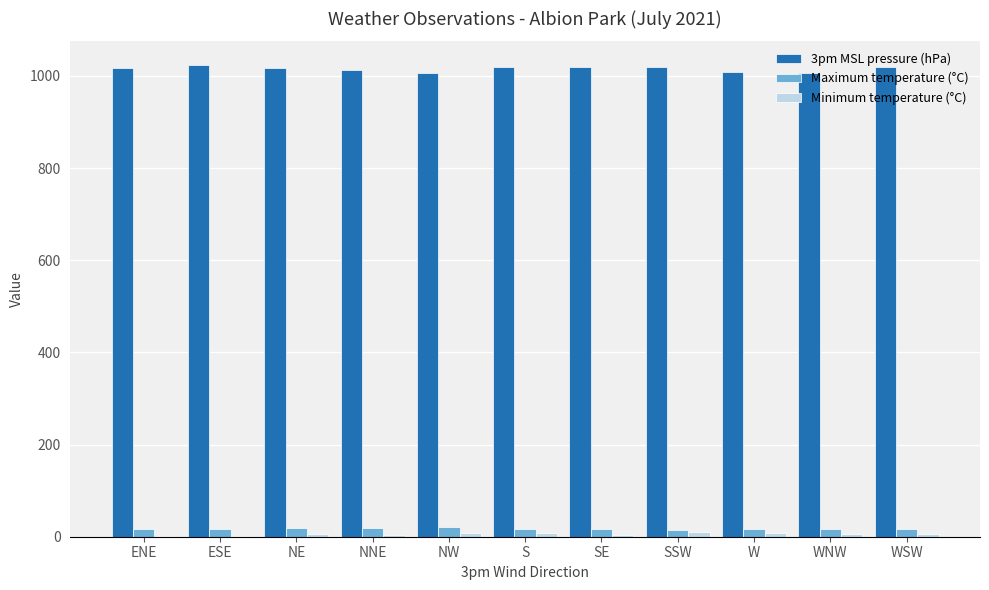

The 3pm MSL pressure (hPa) series shows 1008.7 at W. True or false?

True